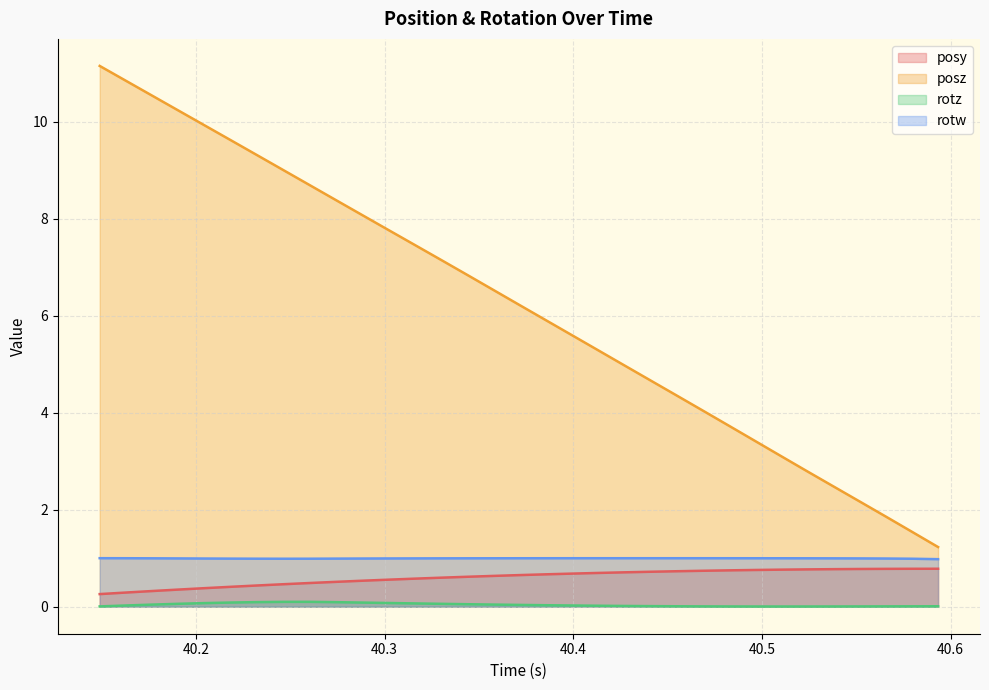

Which series has the widest spread of values?

posz